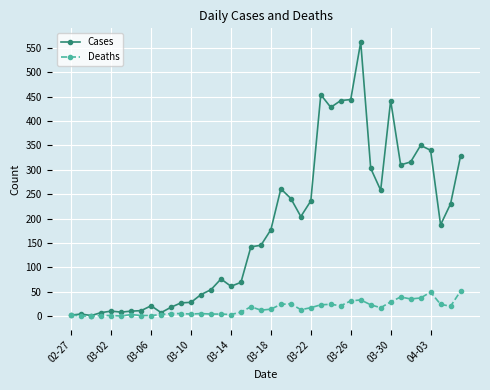

What is the maximum value shown in the chart?

562